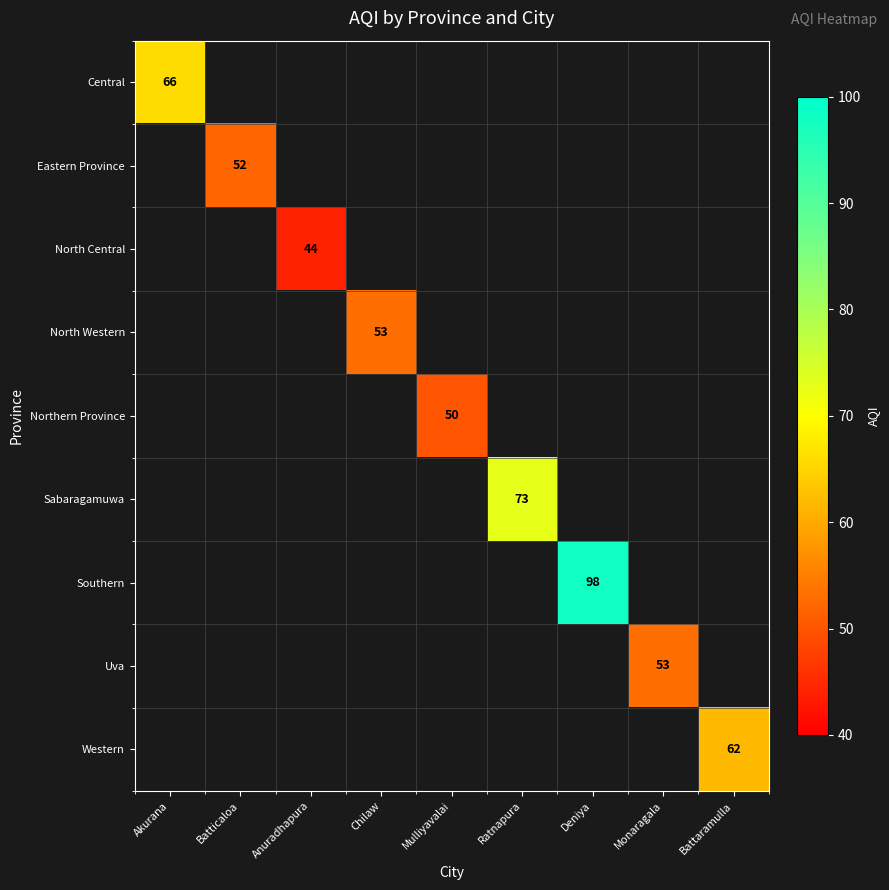

Is it true that Eastern Province equals 52 at Batticaloa?

True